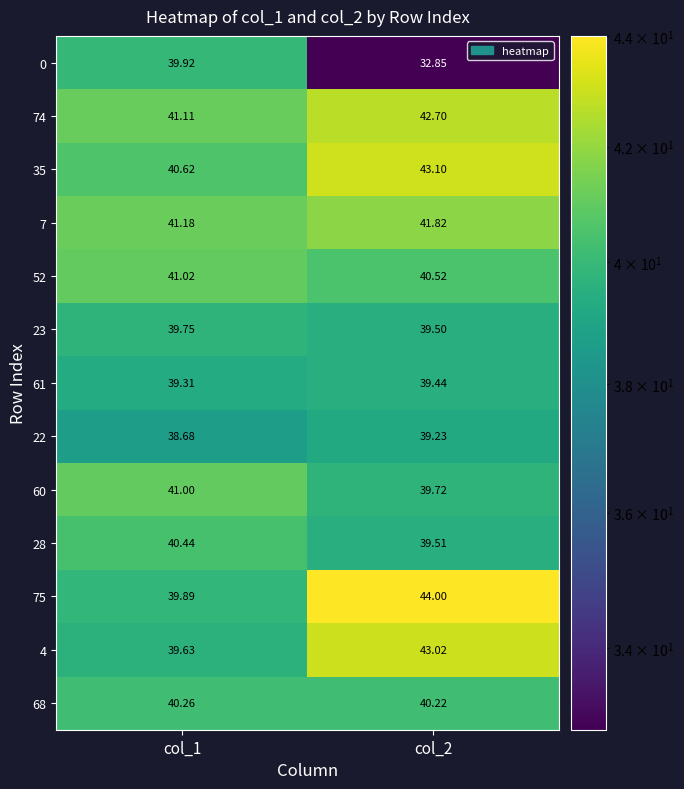

Is the value of 0 at col_2 greater than the value of 7 at col_2?

No